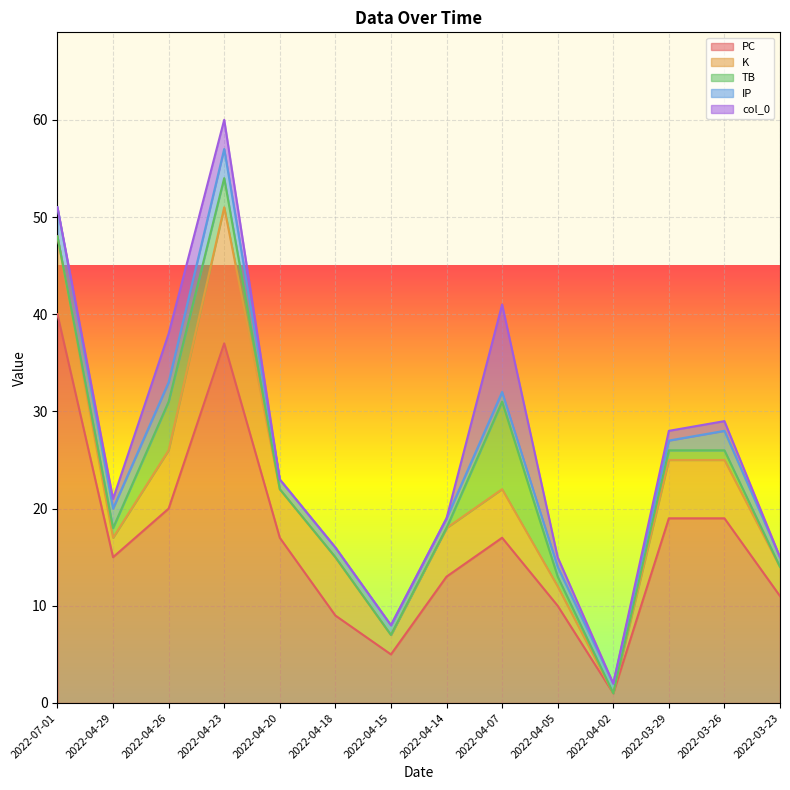

Between 2022-04-20 and 2022-04-02, which series saw the biggest shift?

PC